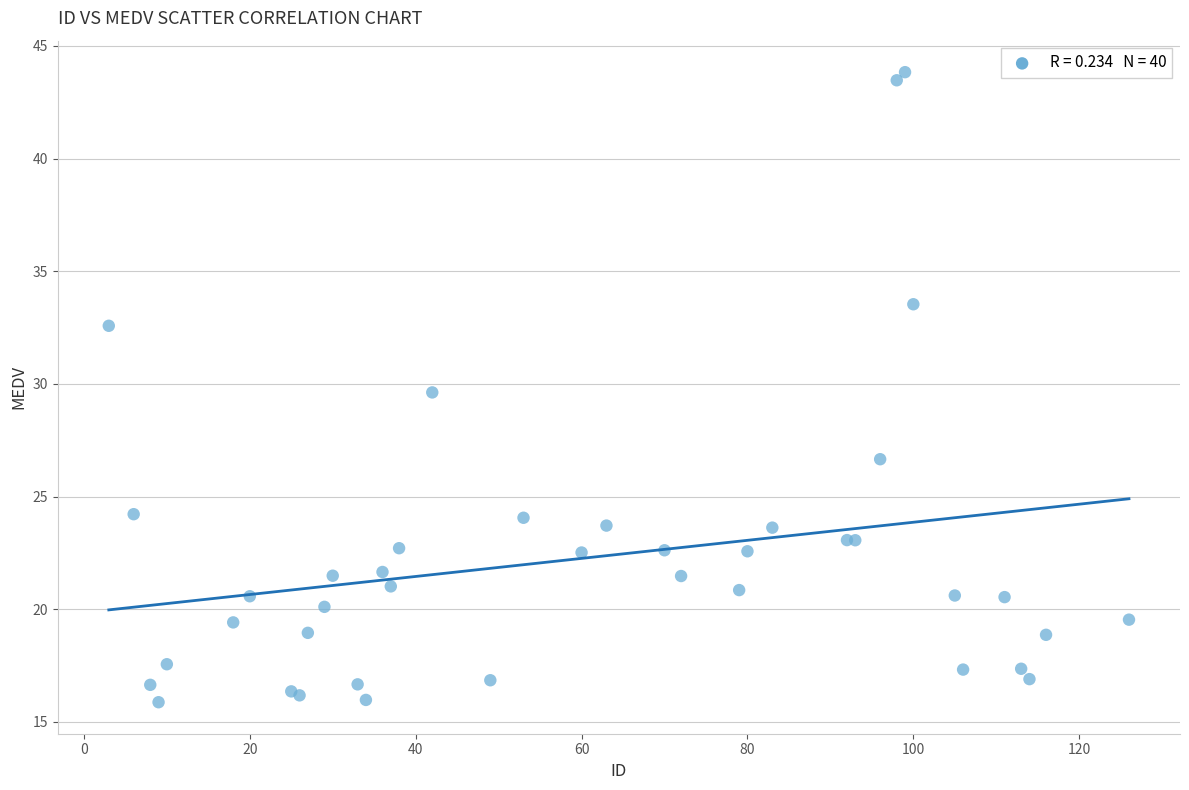

What Y value in the scatter plot is closest to 29?

29.6